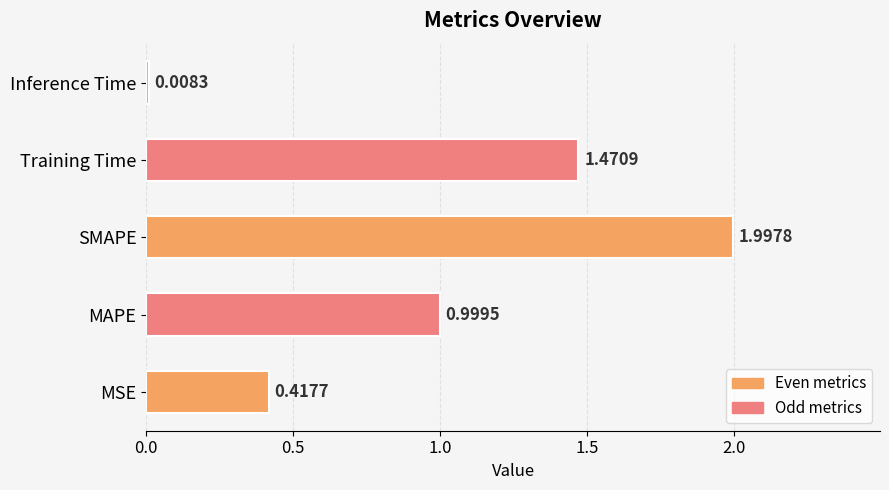

How many bars are there in total?

5